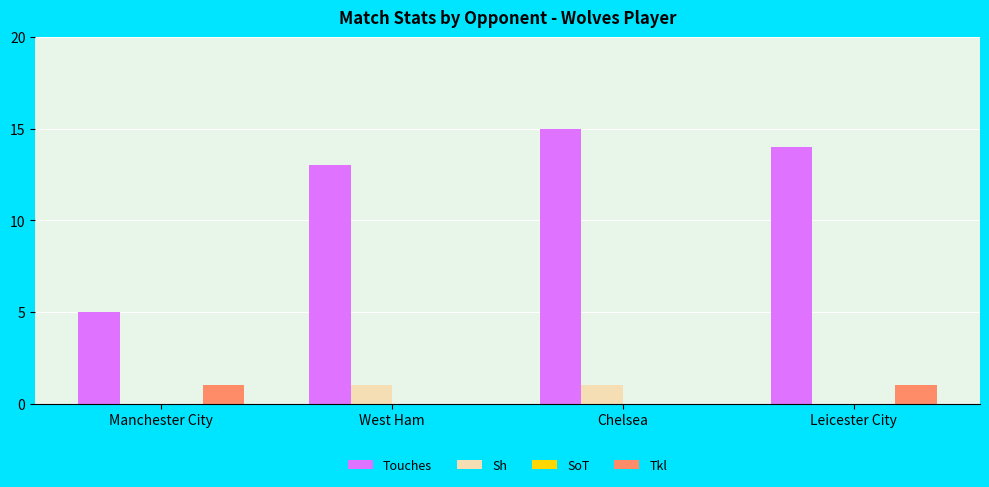

Which label corresponds to the largest value in the chart?

Chelsea